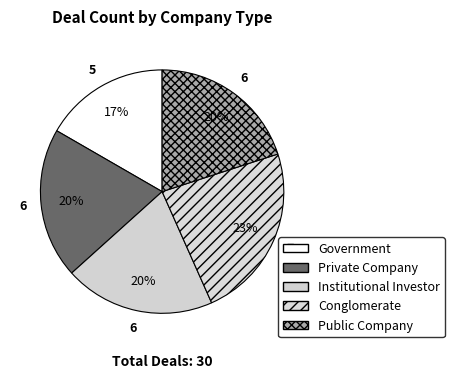

What is the change in value from Conglomerate to Public Company?

-1